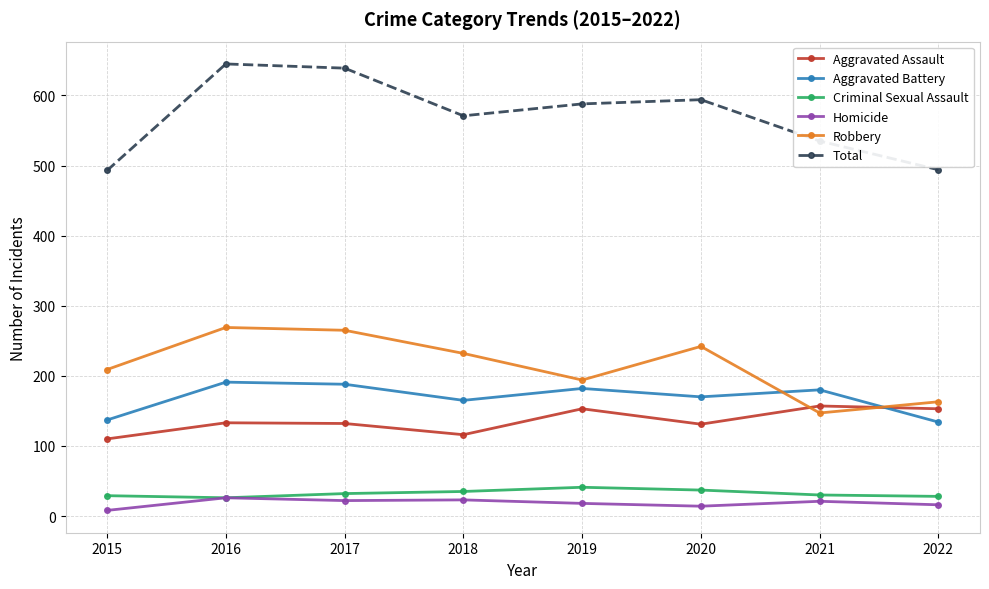

True or false: Aggravated Assault and Criminal Sexual Assault cross at least once.

False